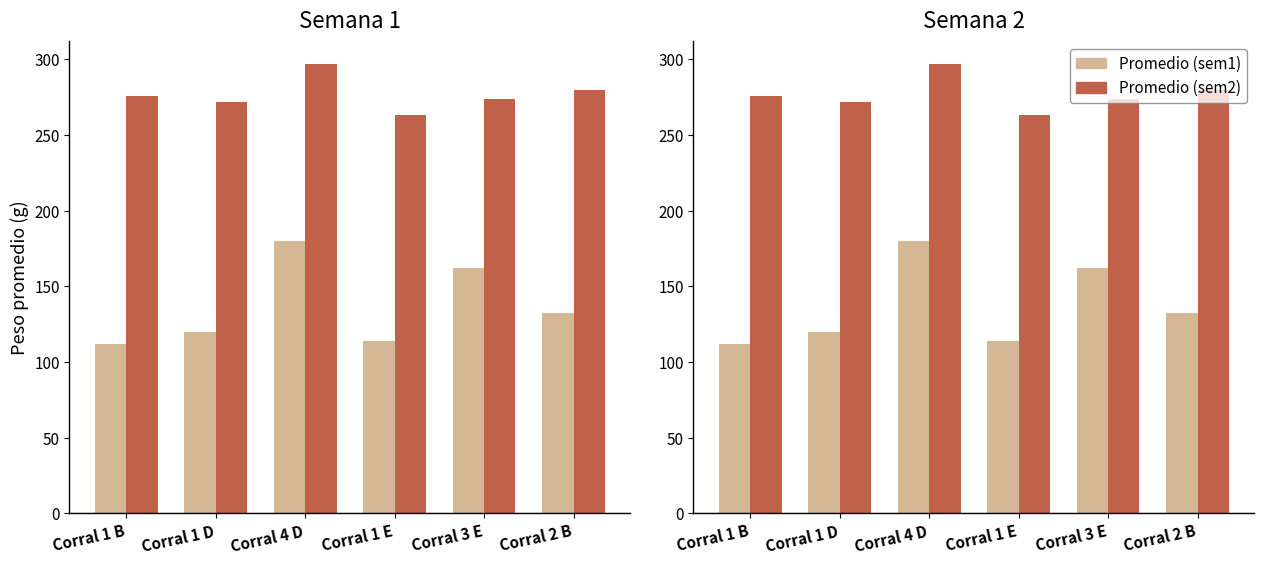

At which category is the sum across all series the highest?

Corral 4 D